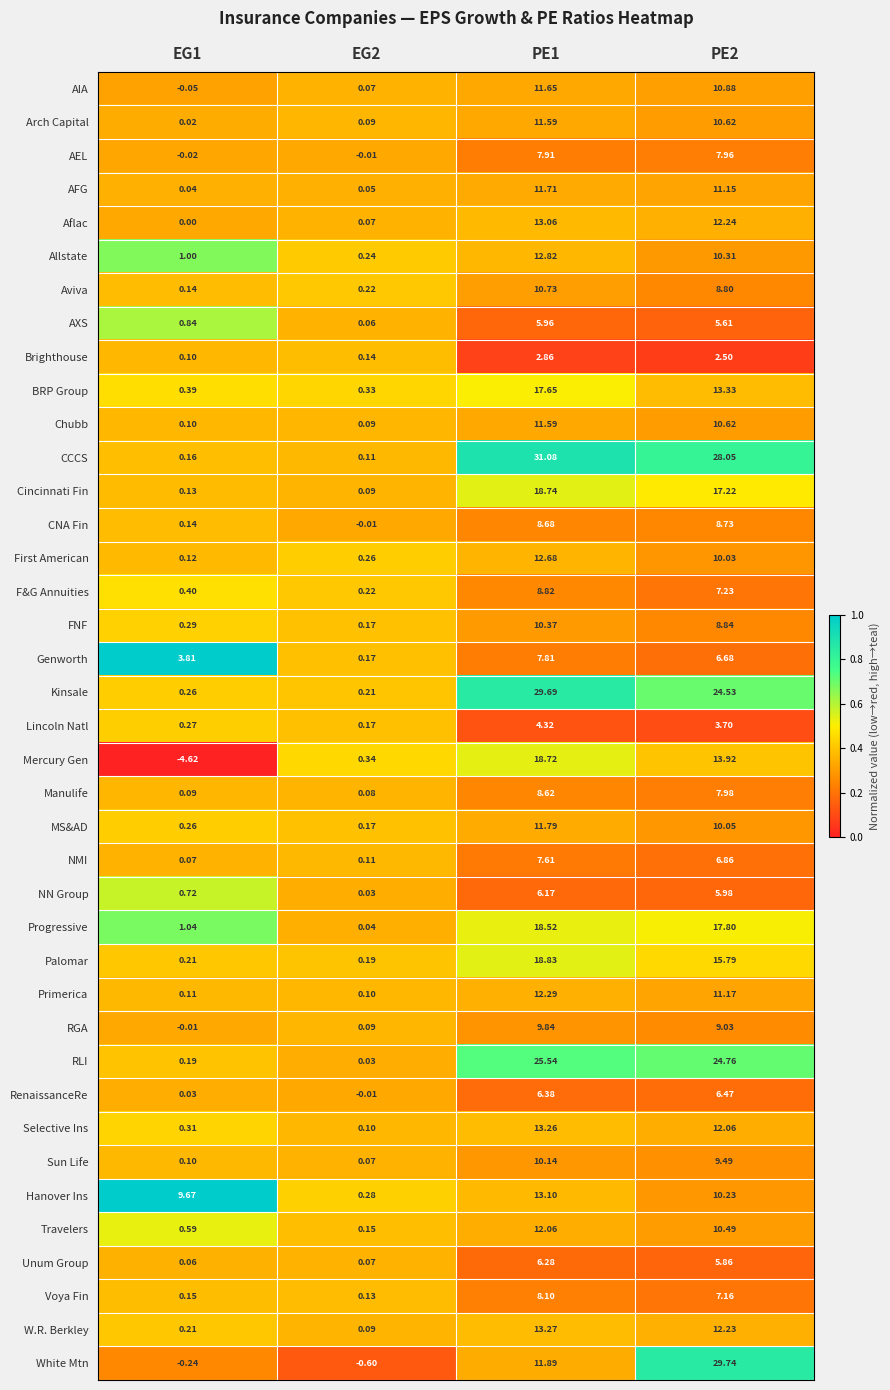

Is the value of AFG at PE1 greater than the value of W.R. Berkley at PE2?

No